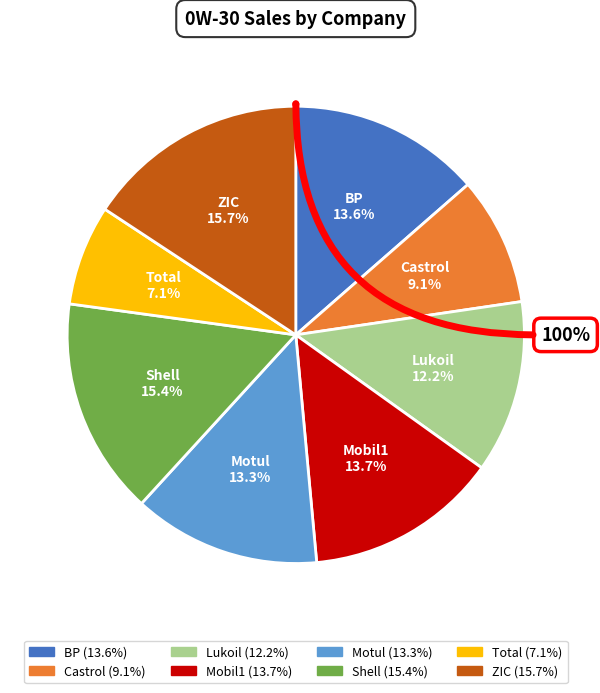

Is there a majority slice in this chart?

No